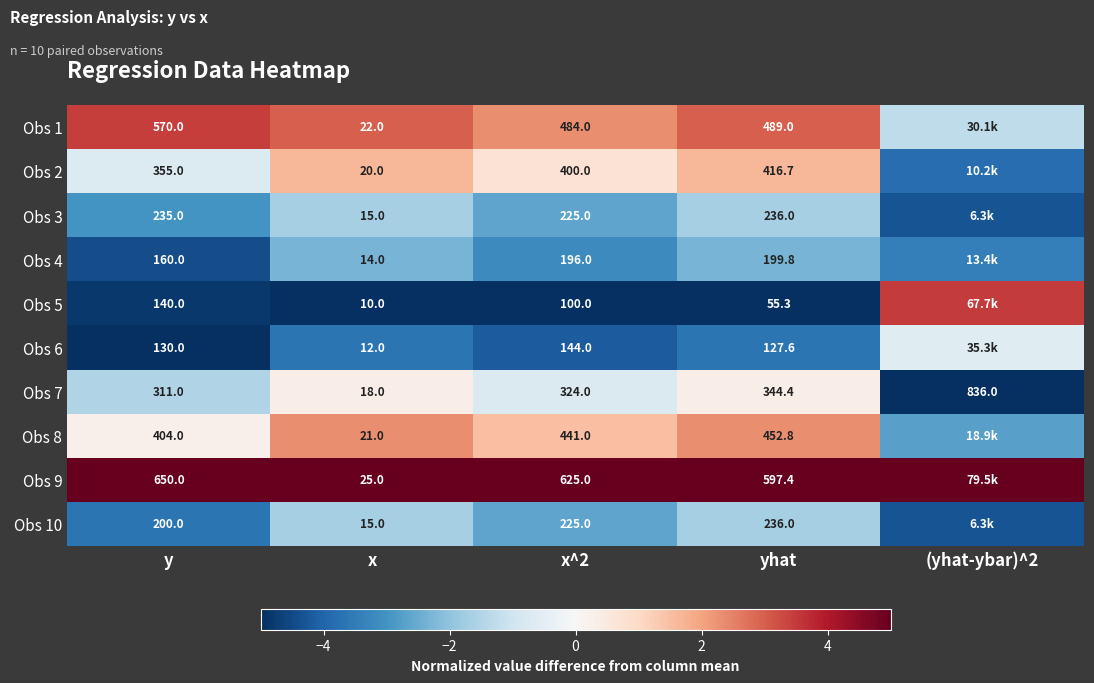

Is the value of Obs 3 at x^2 greater than the value of Obs 7 at x^2?

No